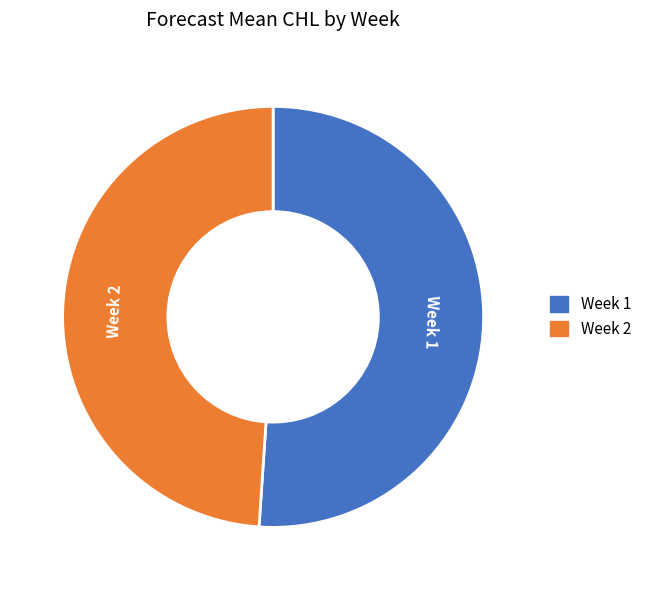

Is there a majority slice in this chart?

Yes